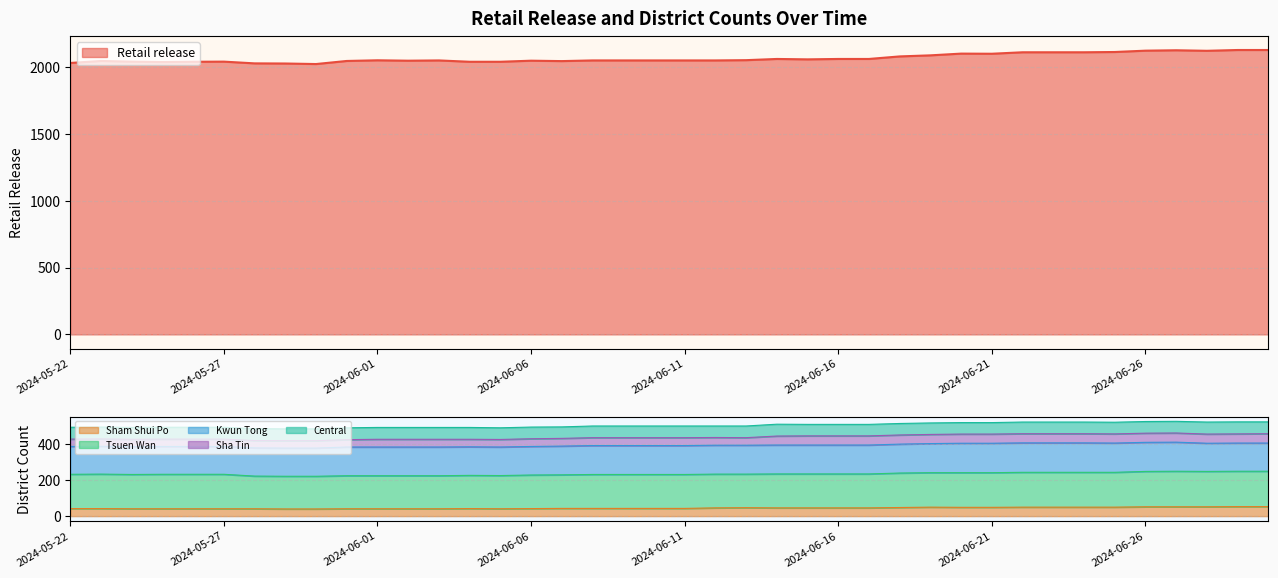

The value of Central at 2024-05-27 is 66. True or false?

True